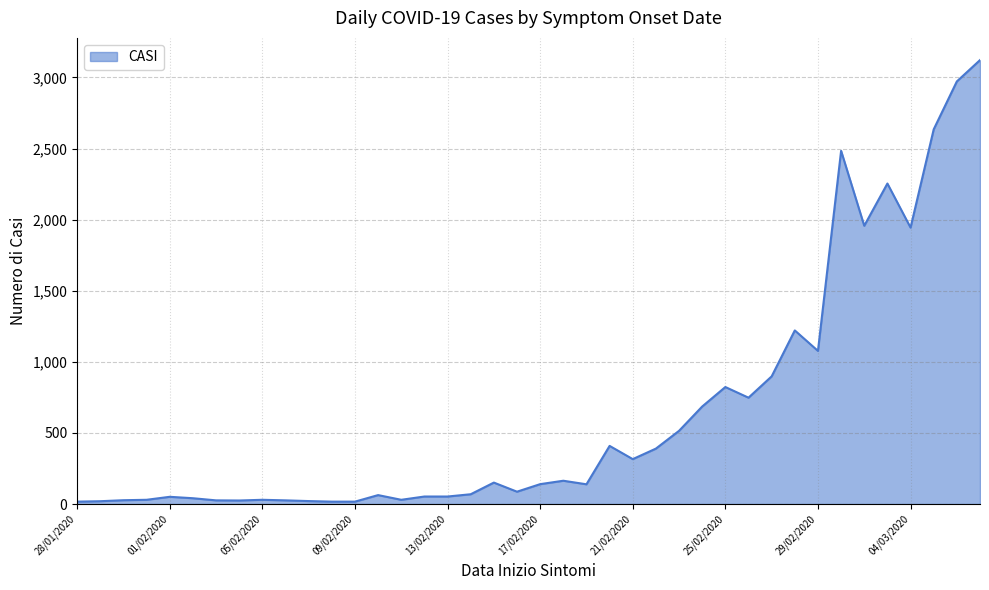

What is the maximum value shown in the chart?

3122